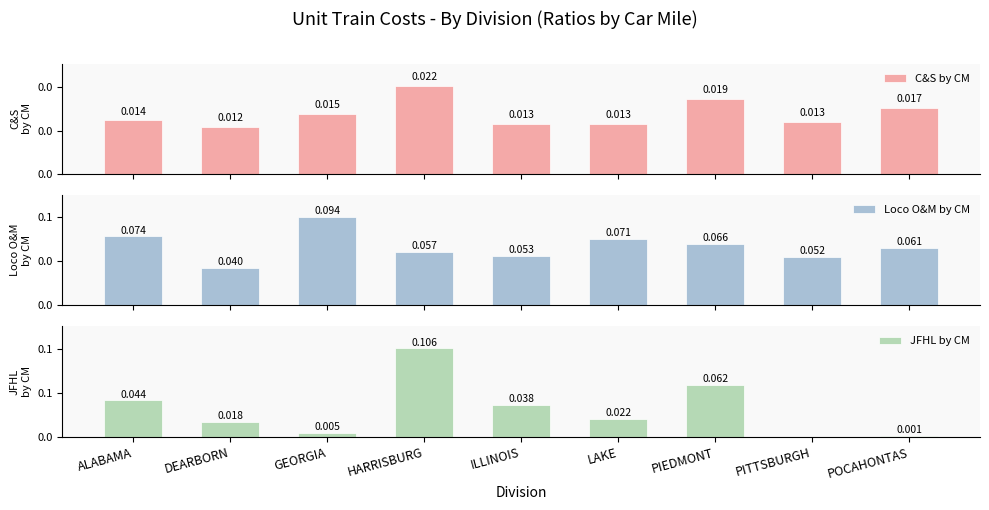

What is the label of the 6th bar from the left?

LAKE